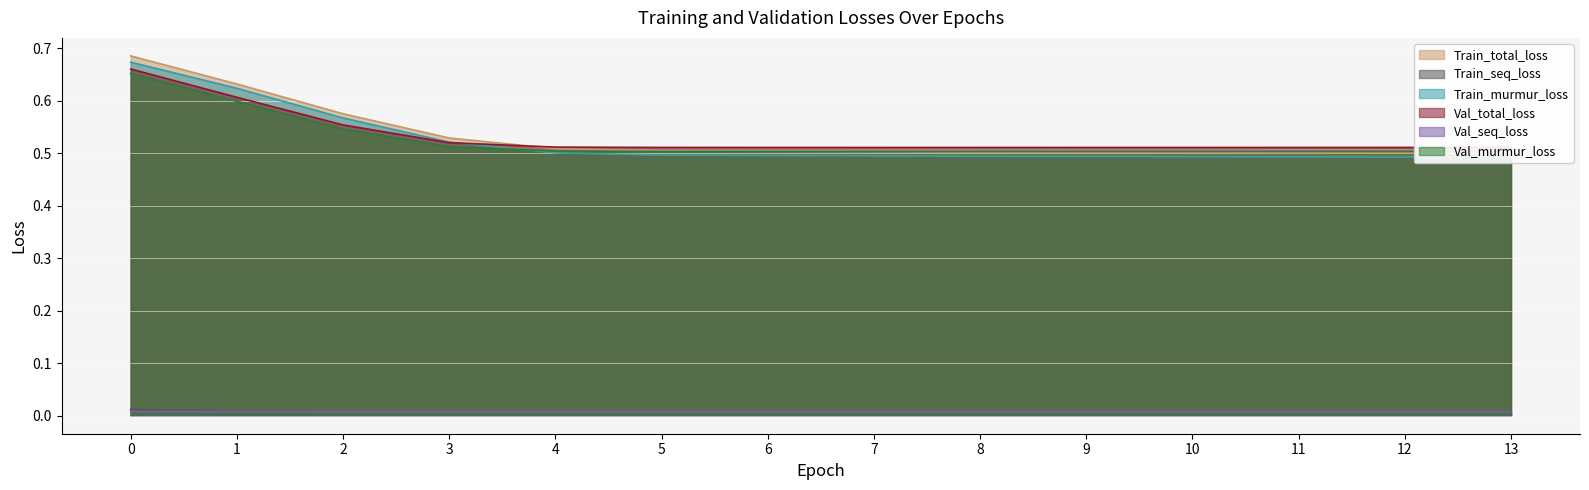

At which category does Val_murmur_loss reach its first local valley?

7